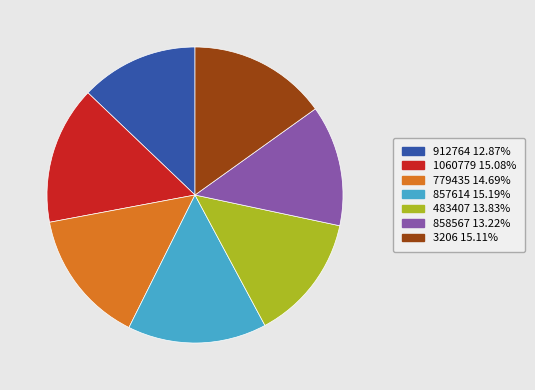

Count the number of slices in the pie.

7